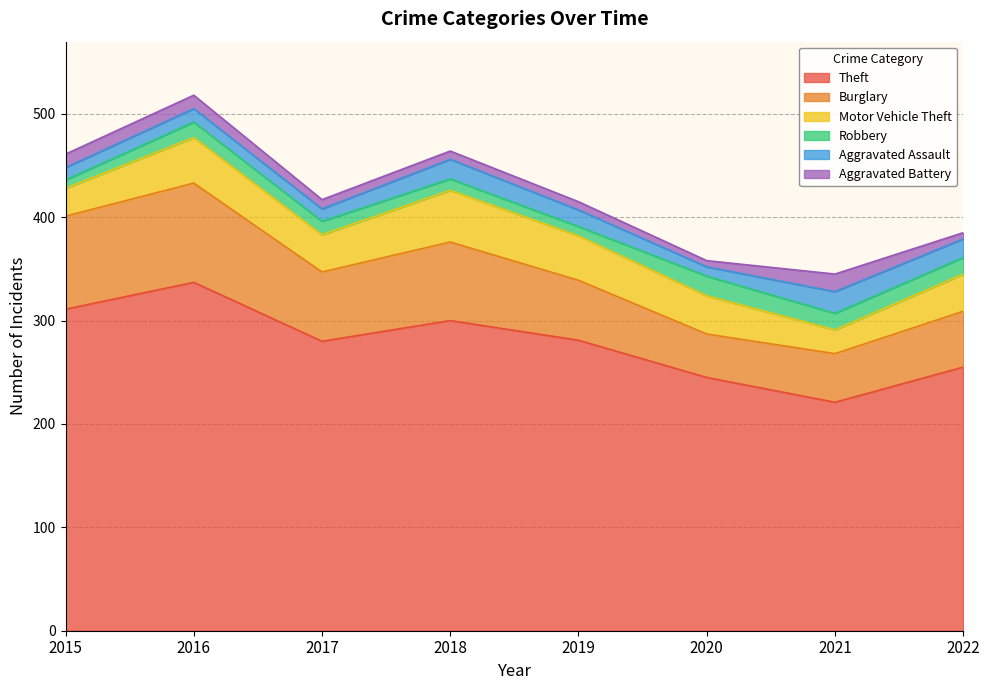

What is the sum of all Theft values?

2230